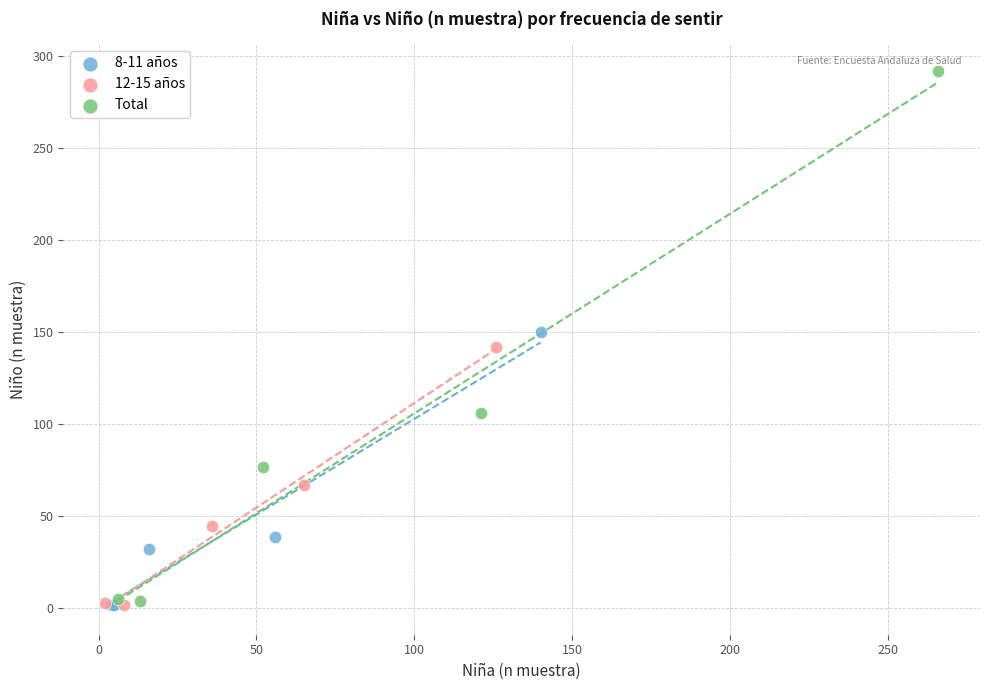

Which series contains the highest Y value?

Total